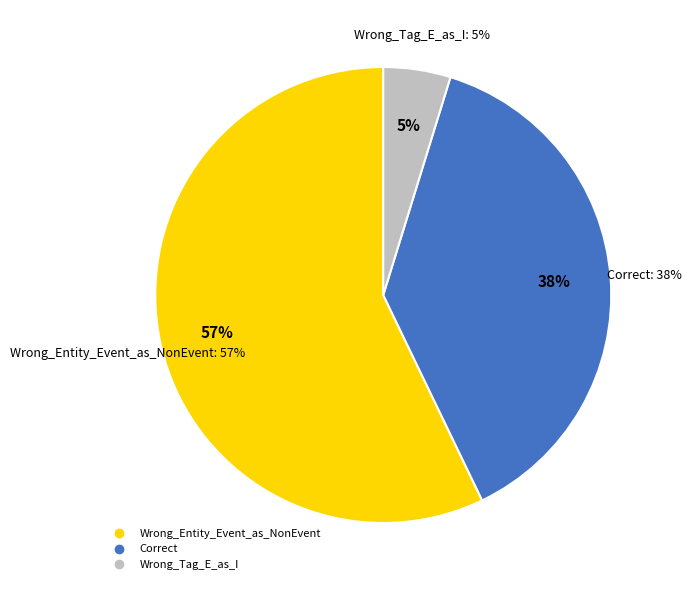

To the nearest percent, what is the combined percentage of Correct and Wrong_Entity_Event_as_NonEvent?

95%